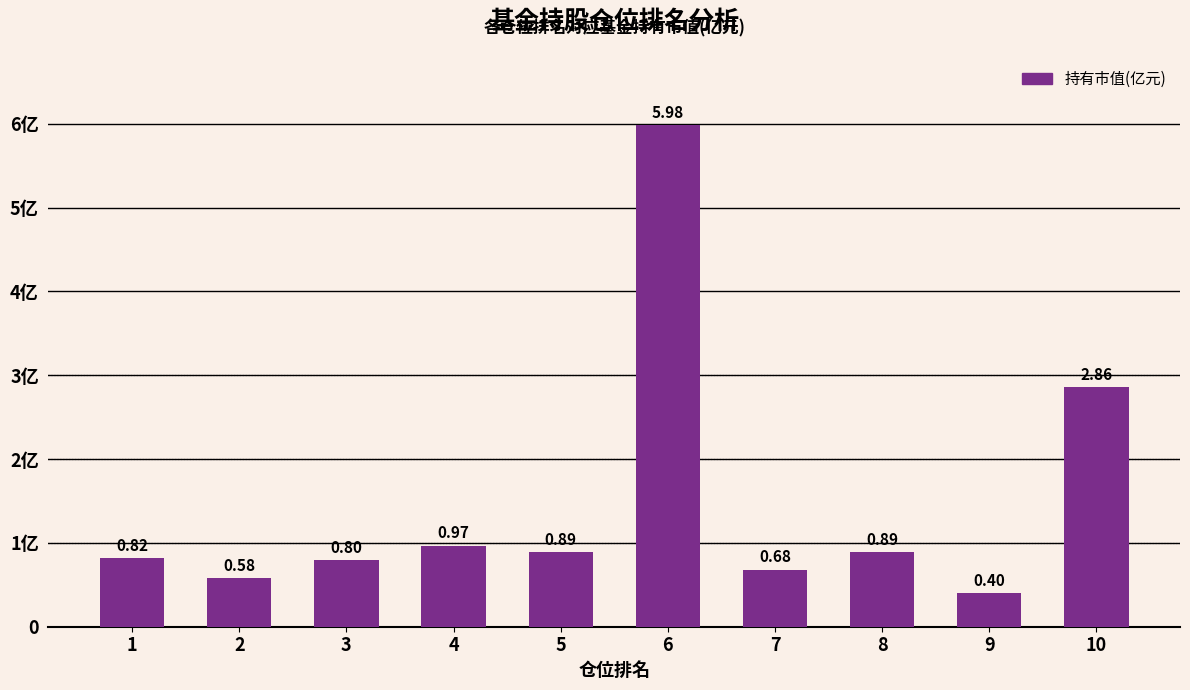

What is the approximate value at 7?

0.7